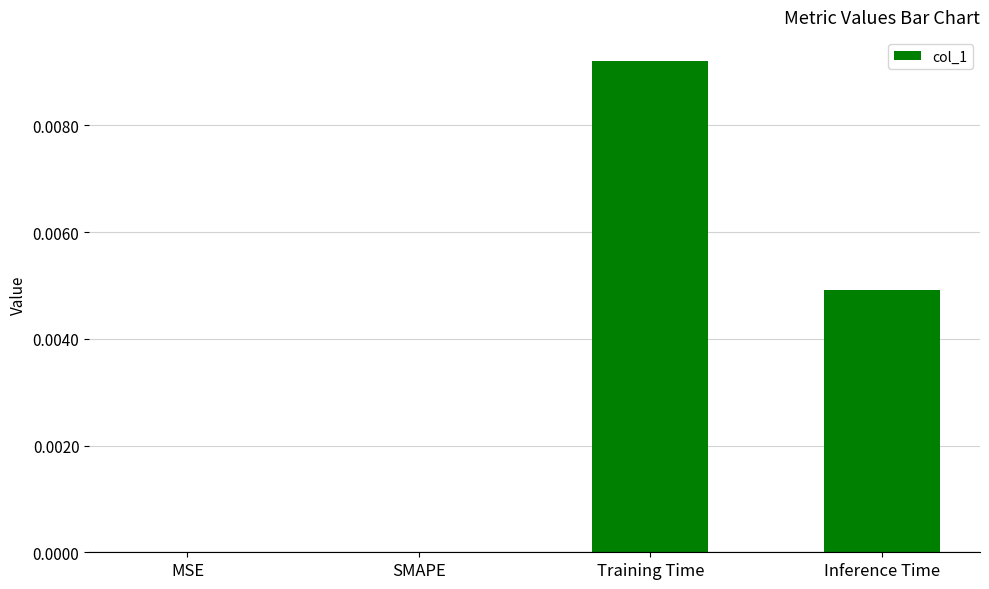

Between MSE and Inference Time, which is larger?

Inference Time